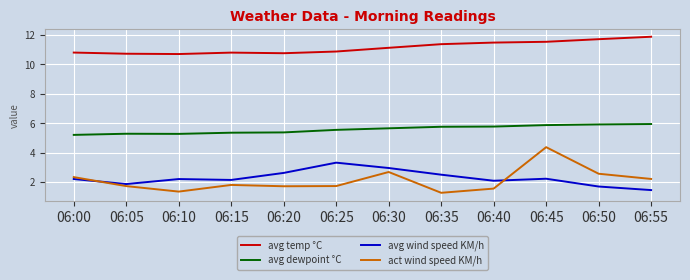

What is the sum of the avg dewpoint °C values at 06:35 and 06:50?

11.7